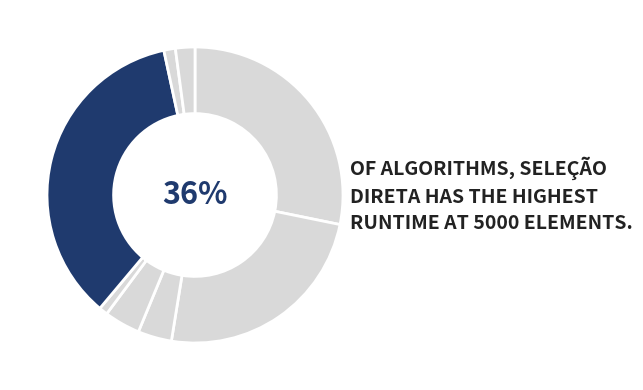

Is it true that Shell Sort is 11% of the pie?

False